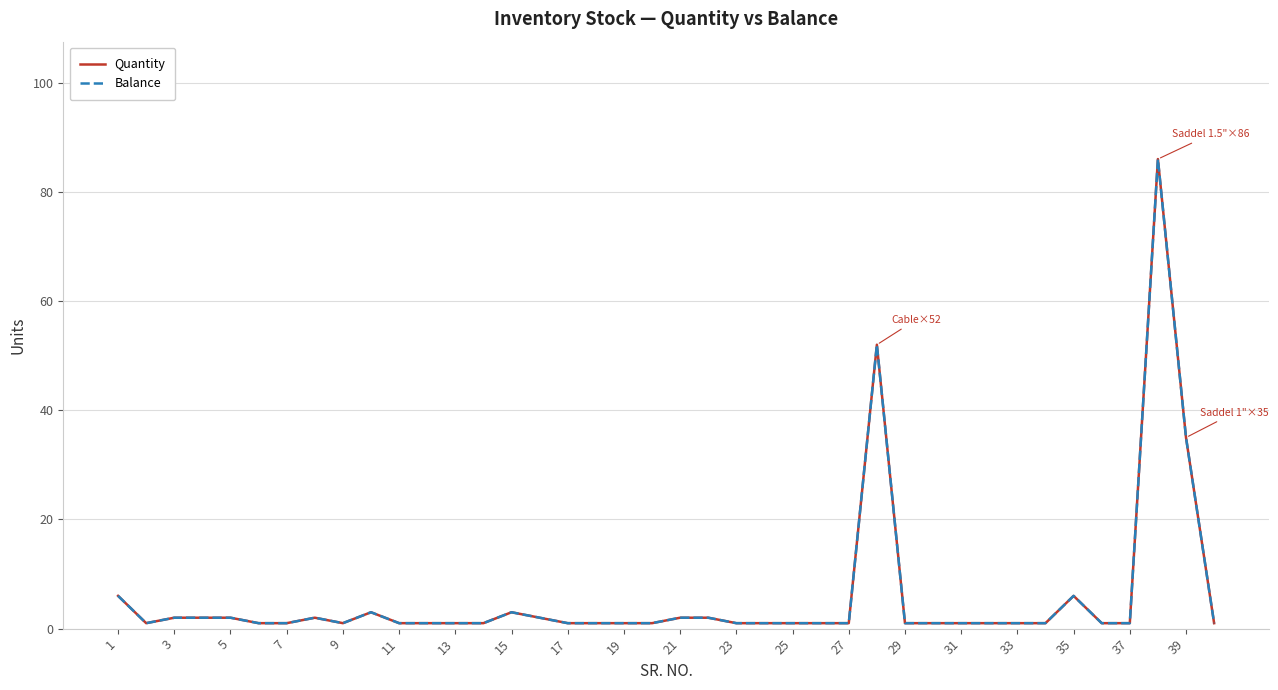

True or false: Balance and Quantity cross at least once.

False